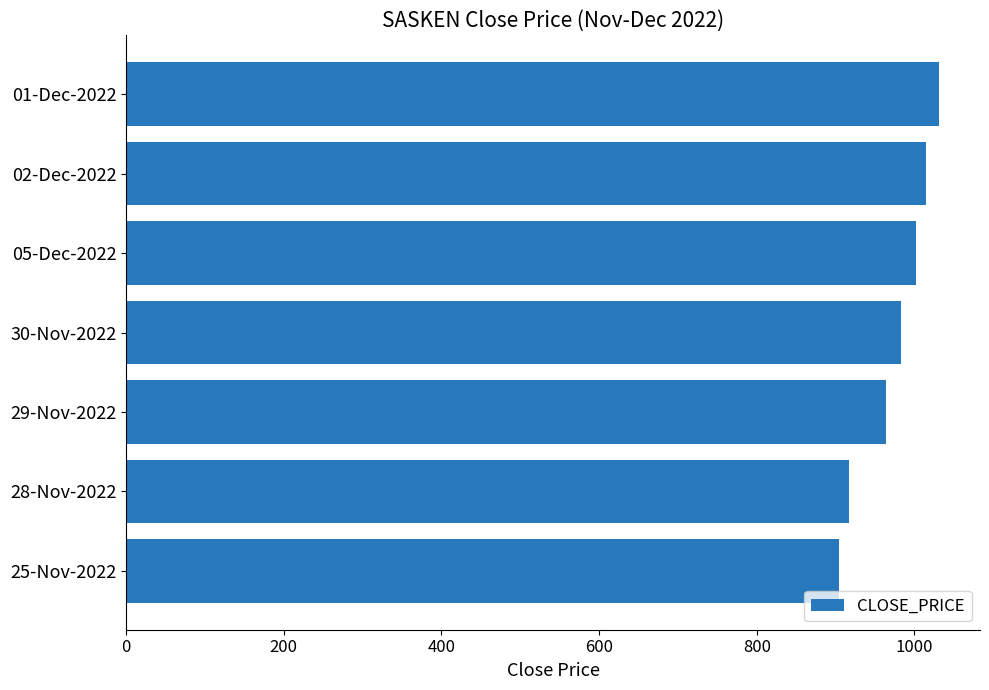

What is the greatest value displayed?

1031.6